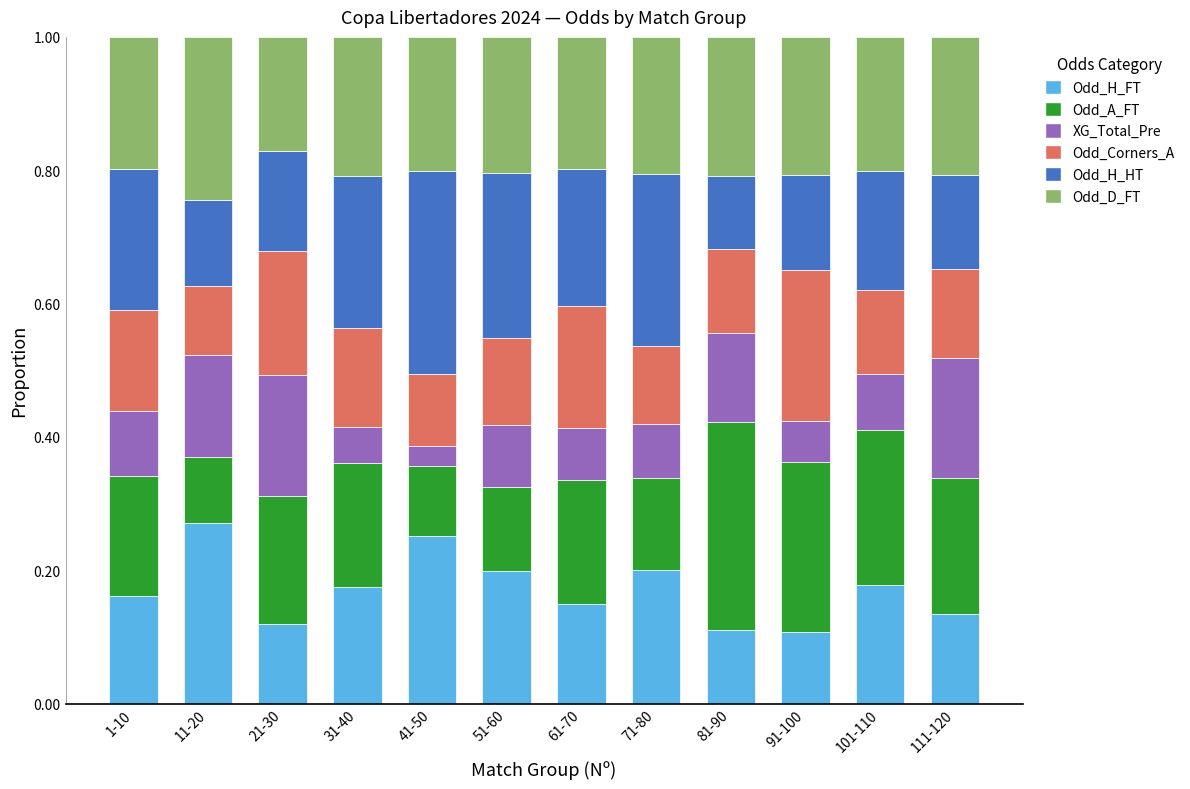

What is the total value across all series at 71-80?

1.0